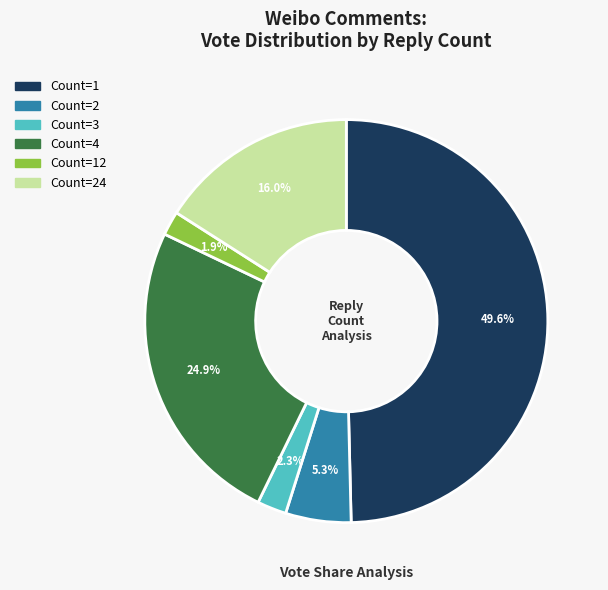

How many segments does this pie chart have?

6